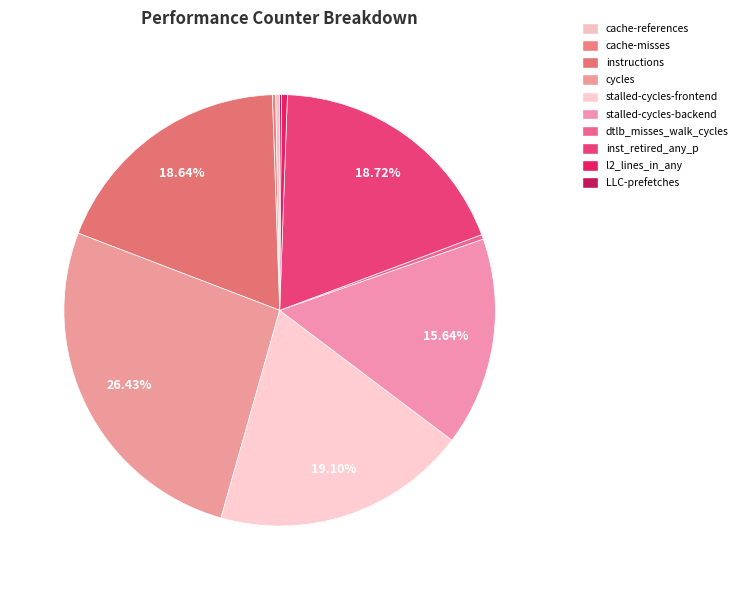

Rank the categories by value from lowest to highest.

LLC-prefetches, cache-misses, cache-references, dtlb_misses_walk_cycles, l2_lines_in_any, stalled-cycles-backend, instructions, inst_retired_any_p, stalled-cycles-frontend, cycles